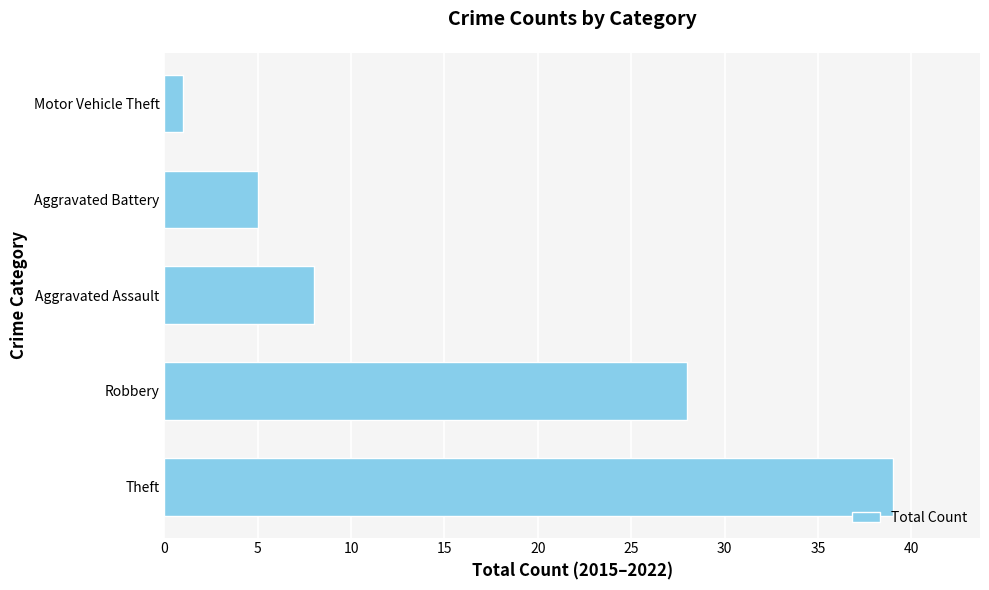

Reading top to bottom, list all the values displayed in this chart.

1	5	8	28	39